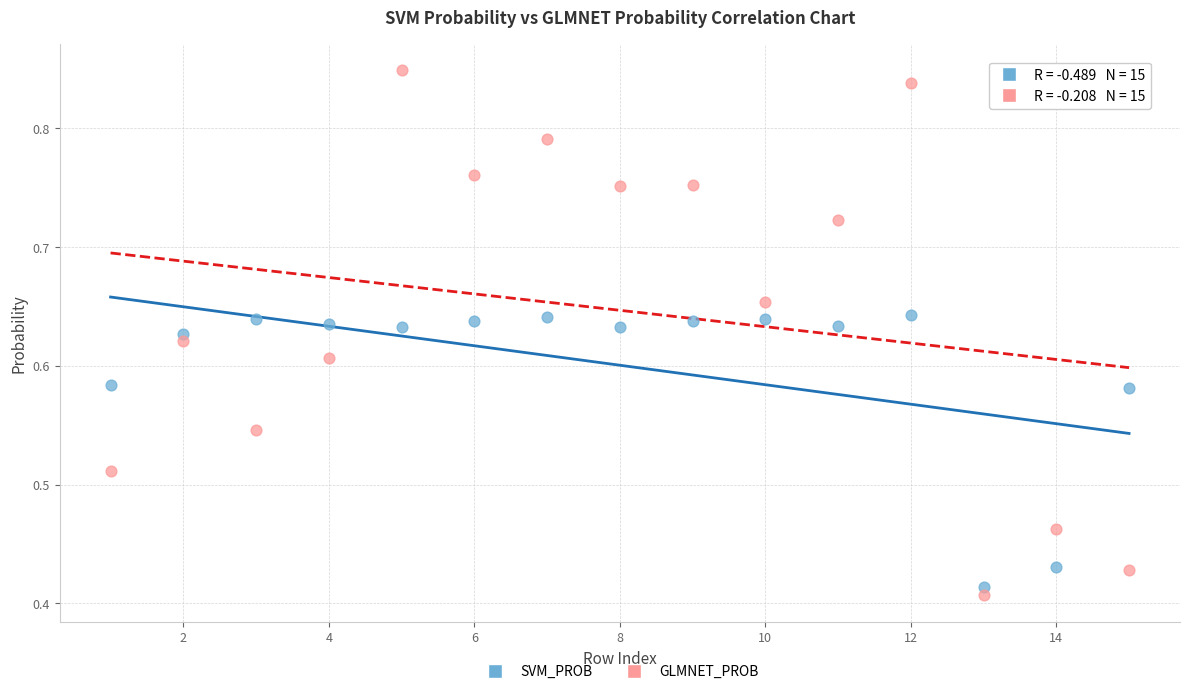

What is the X range (max minus min) for the scatter plot?

14.0